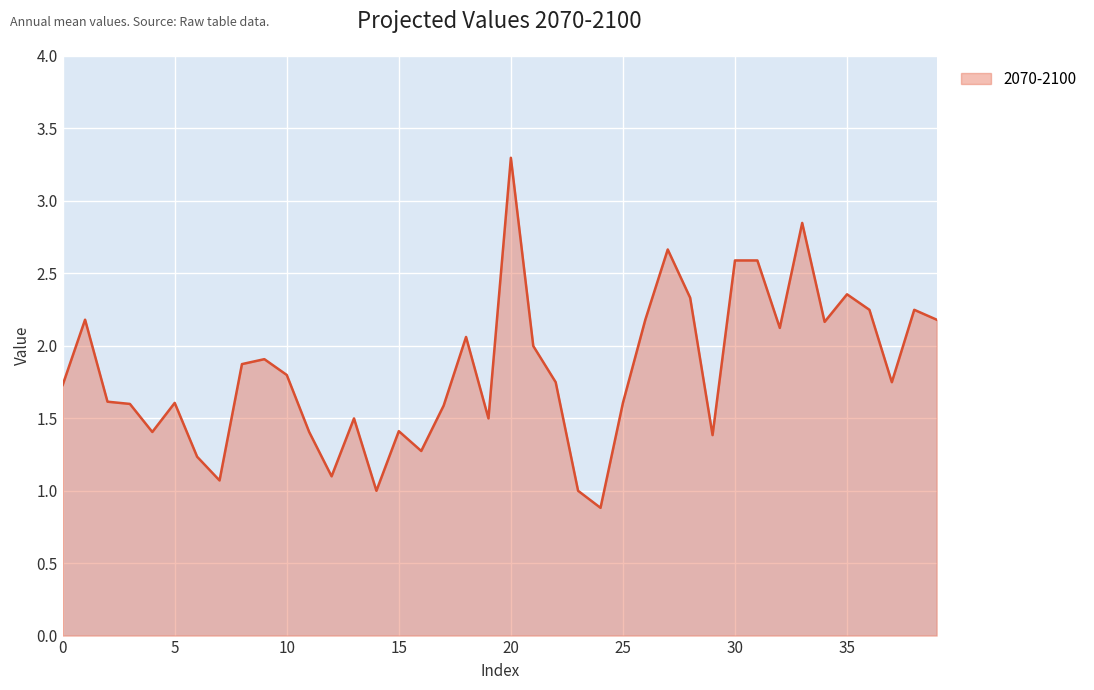

What is the smallest value displayed?

0.9